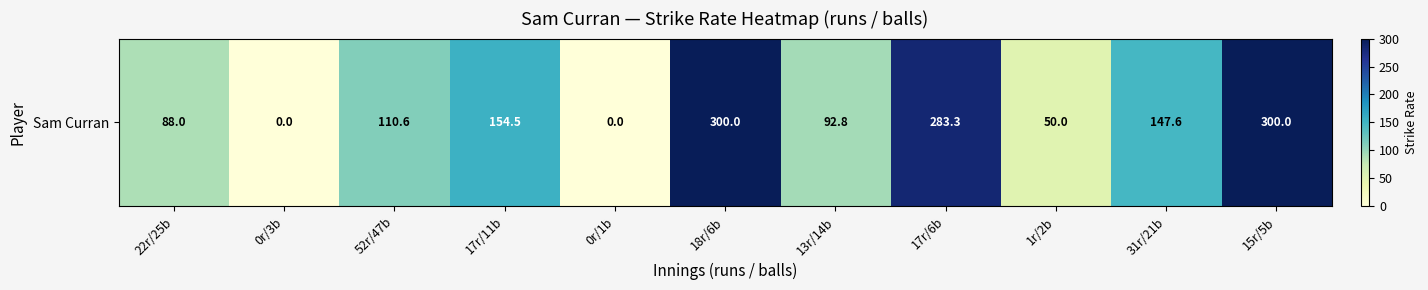

Which label corresponds to the smallest value in the chart?

0r/3b